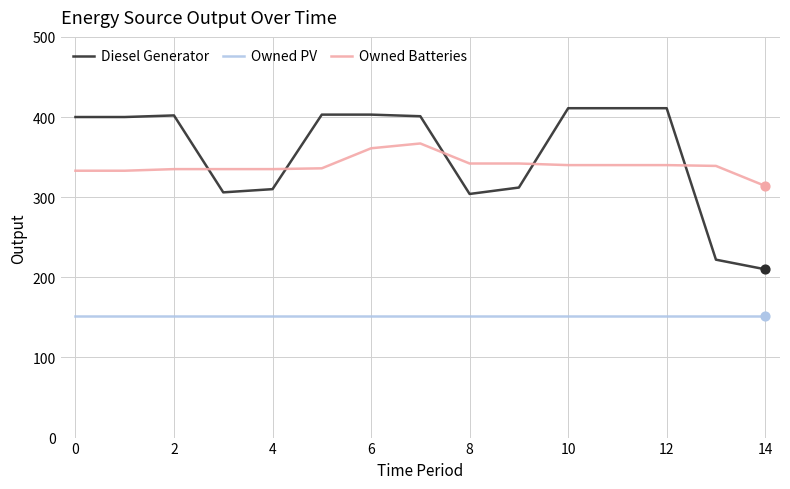

What are all the series names shown in the legend?

Diesel Generator, Owned PV, Owned Batteries